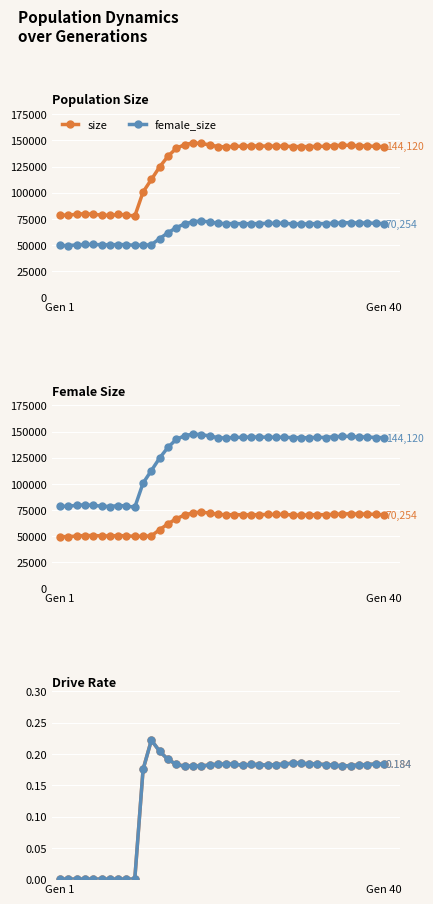

Which series has the largest range (max minus min)?

size